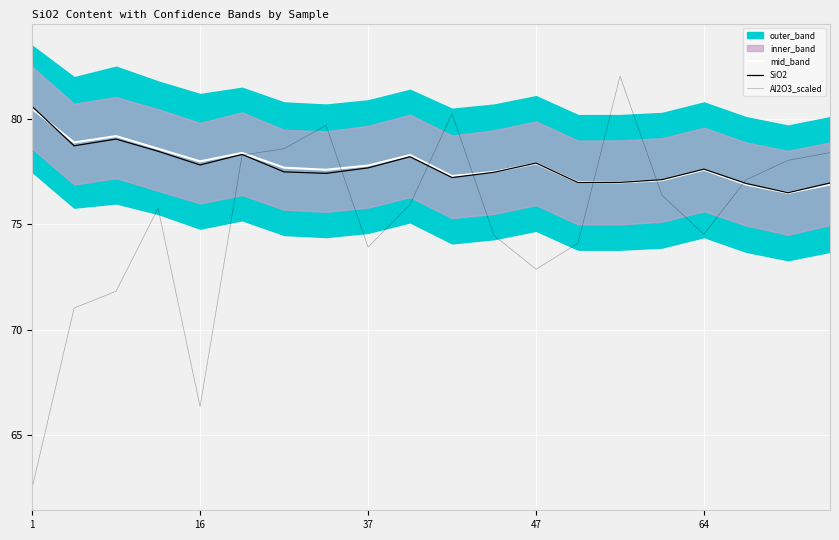

Where does the mid_band series first go above 77?

1